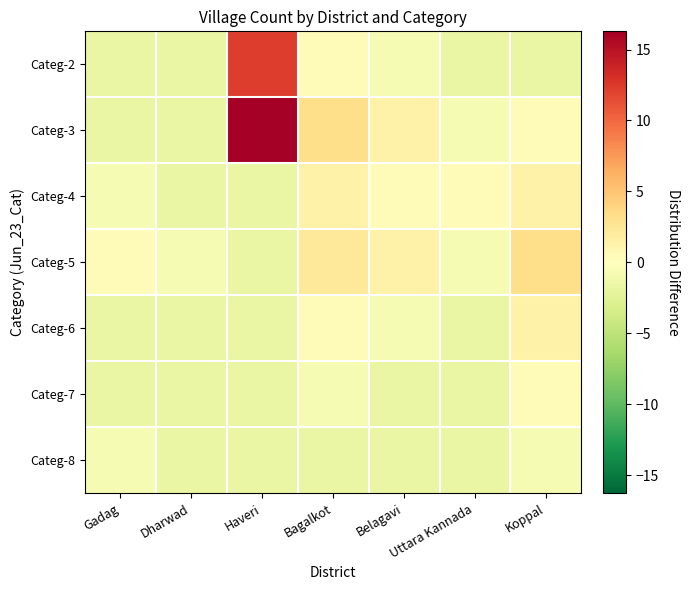

Count the number of categories in the chart.

7